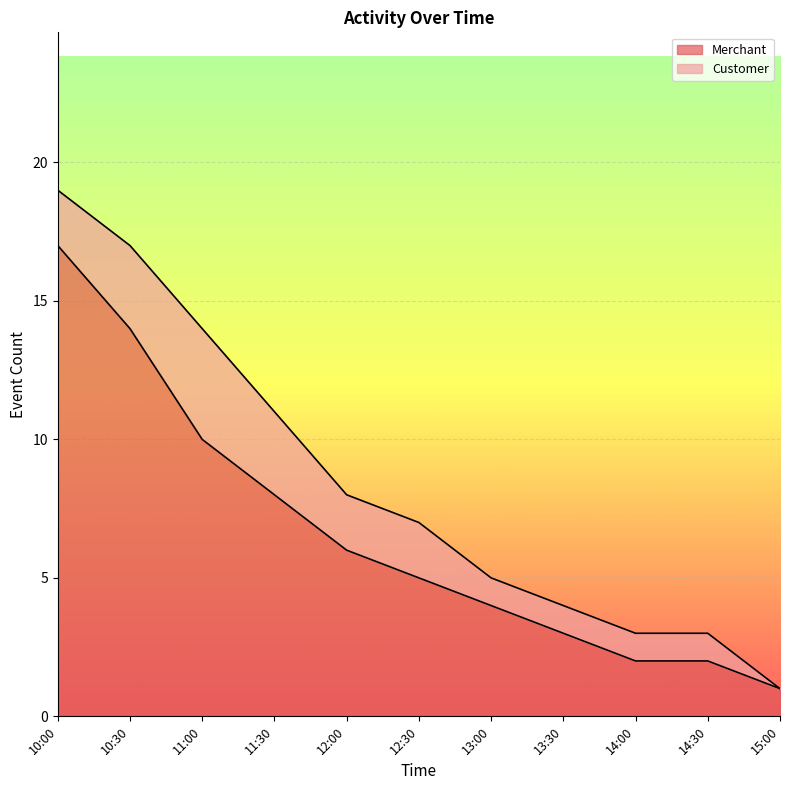

What is the difference between the second highest and second lowest values?

12